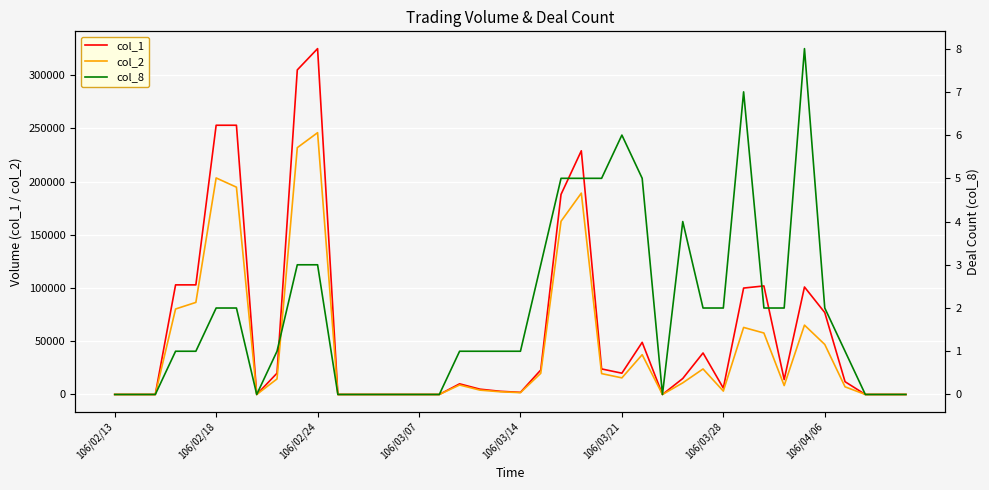

How many values in the col_1 series exceed 14000?

19